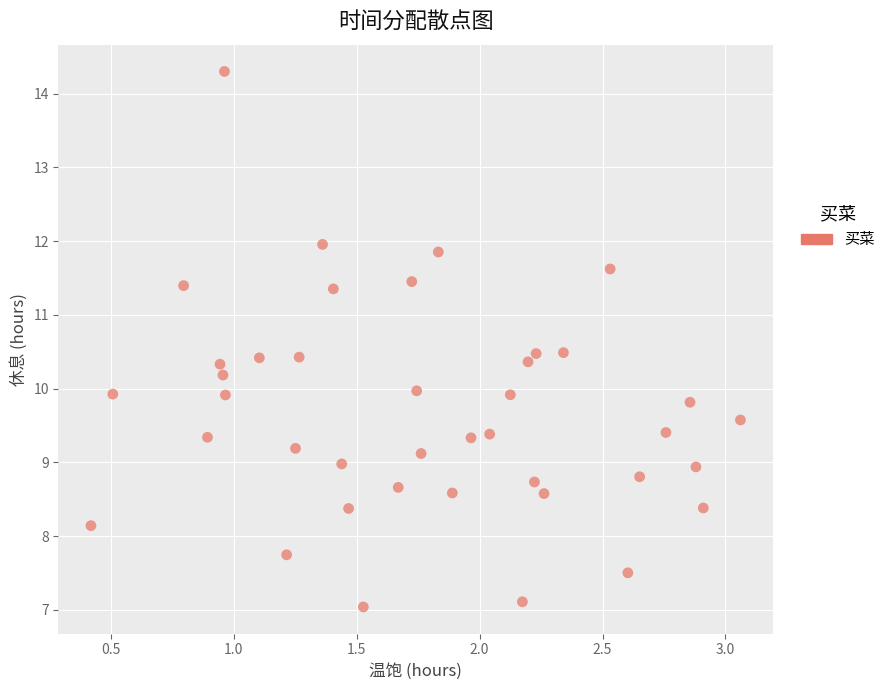

What is the range of X values (max minus min)?

2.6